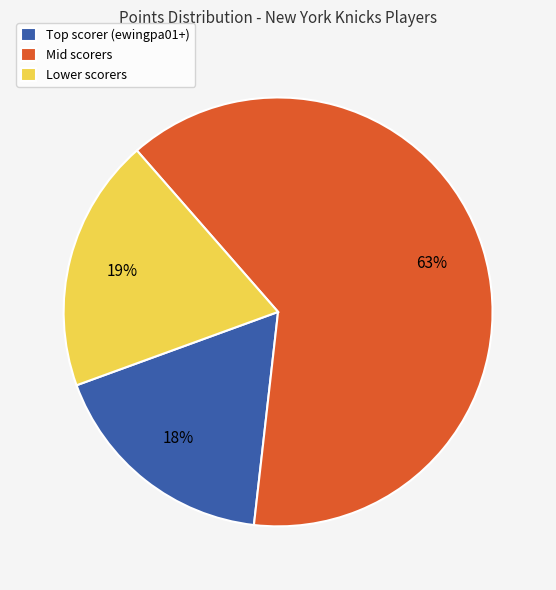

Approximately how many times larger is the value at Lower scorers compared to Mid scorers?

0.3